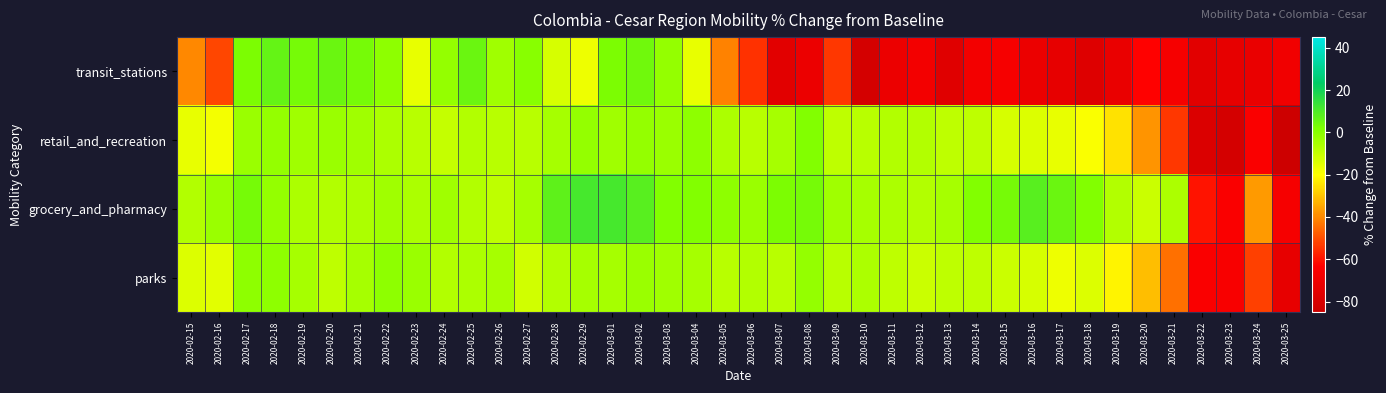

At 2020-02-28, list the series in order from smallest to largest.

transit_stations, parks, retail_and_recreation, grocery_and_pharmacy